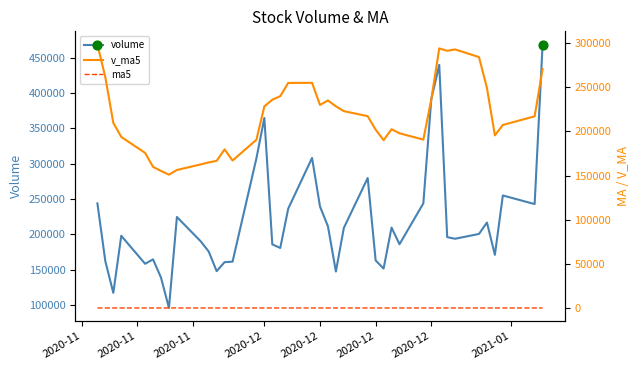

What are all the series names shown in the legend?

volume, v_ma5, ma5